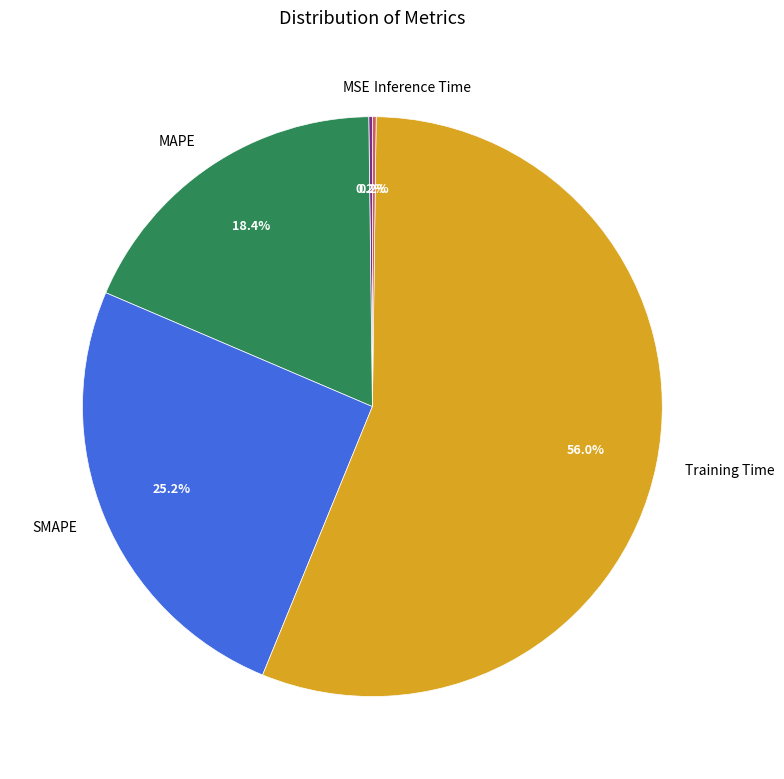

What portion of the pie excludes MAPE?

81.6%